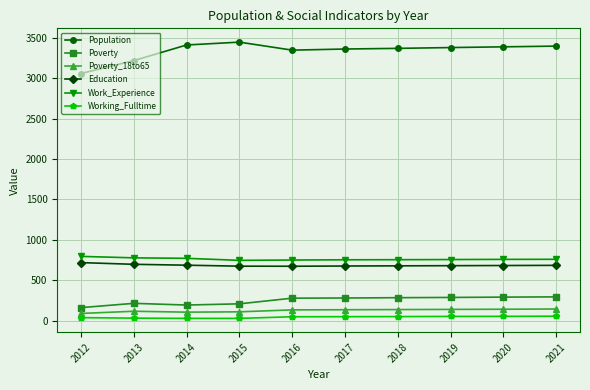

What is the sum of all Poverty_18to65 values?

1258